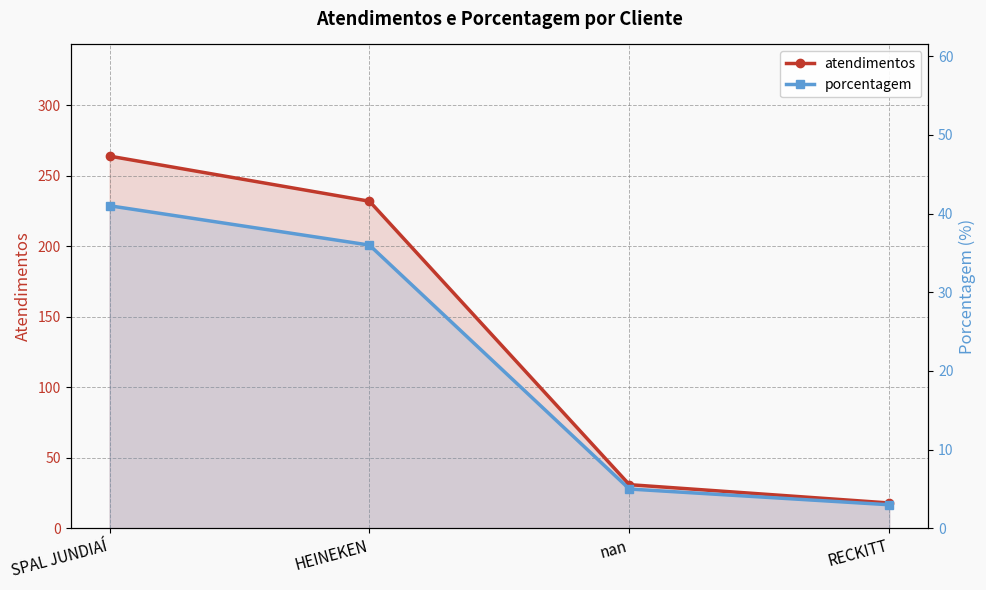

List the series in order of their overall mean, lowest first.

porcentagem, atendimentos